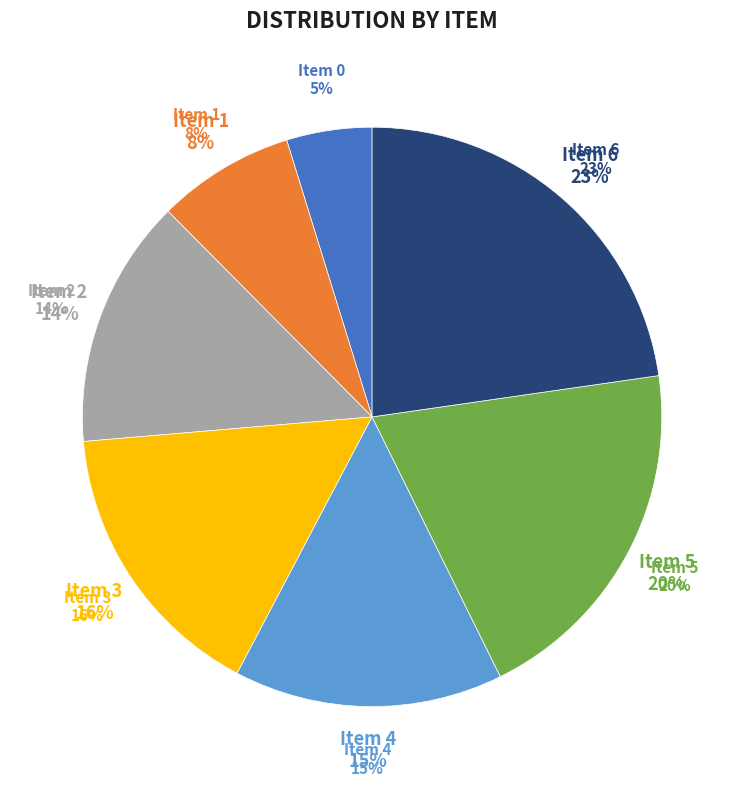

Which category has the biggest portion of the pie?

6